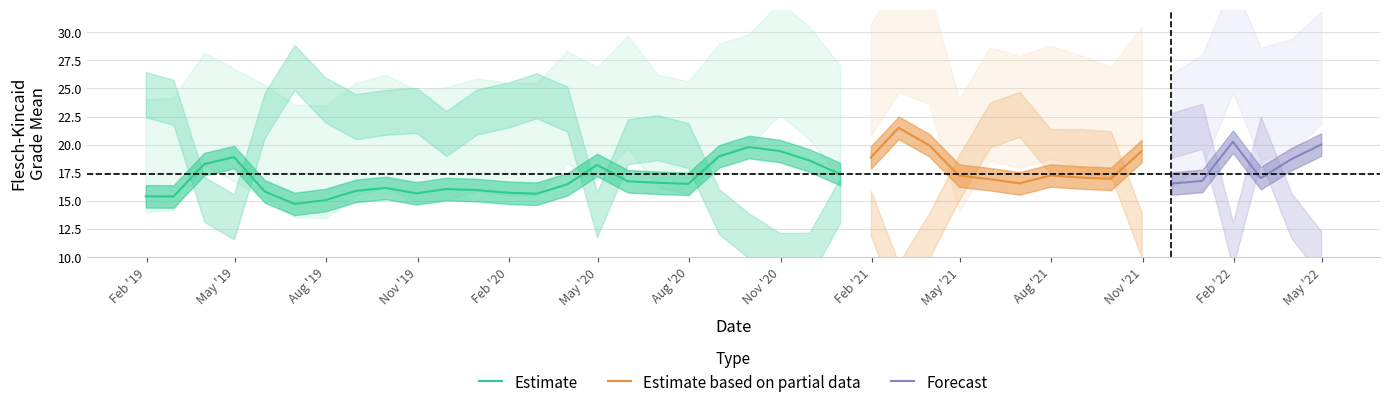

What is the sum of all flesch_kincaid_grade_mean values?

694.7